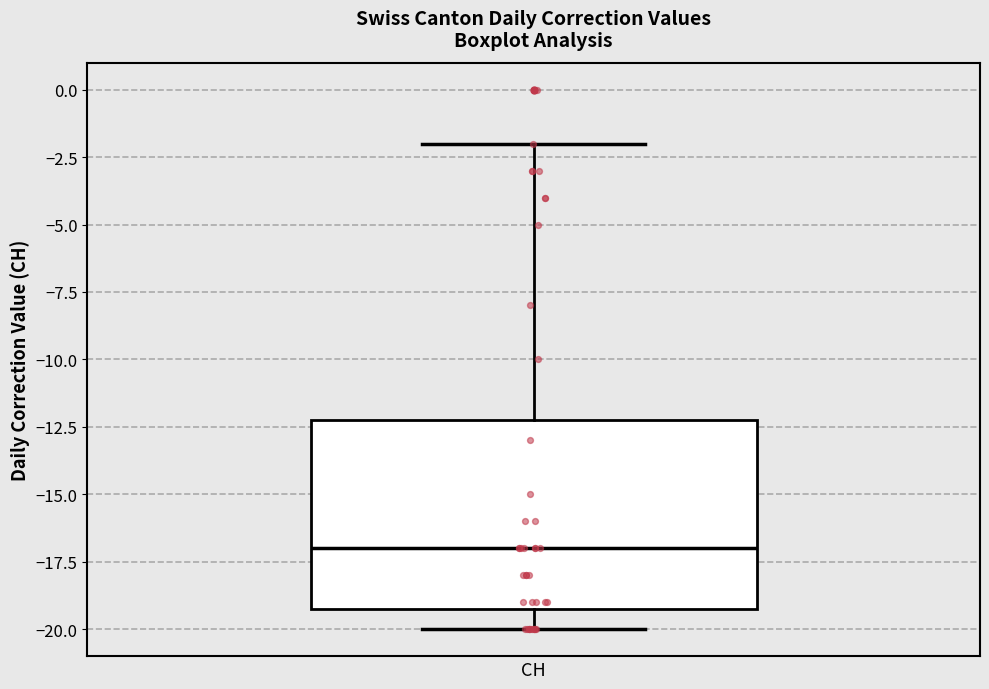

Where does the median line of the box for CH sit on the y-axis? The values are not printed on the chart, so give them approximately, as read against the axis.

-17